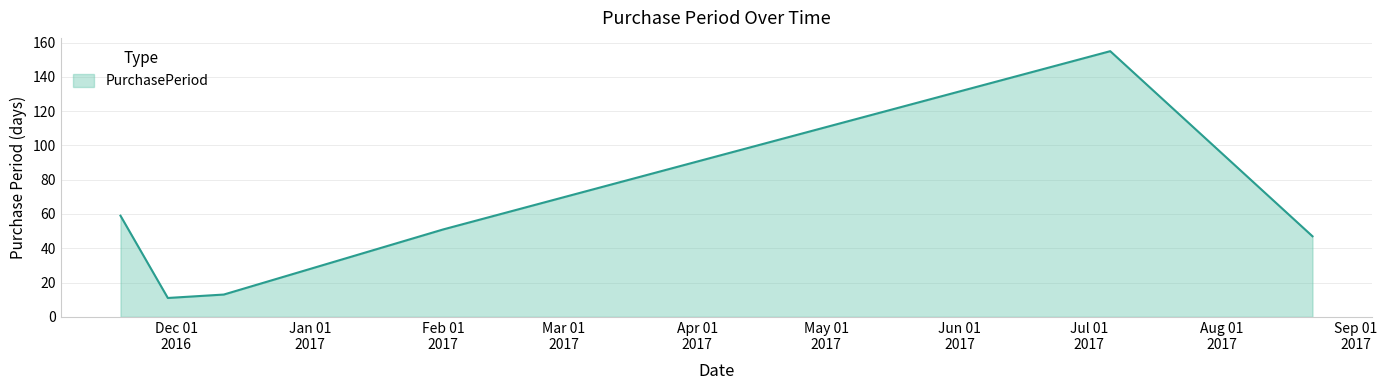

How many interior local valleys (lower than both neighbors) does the data have?

1